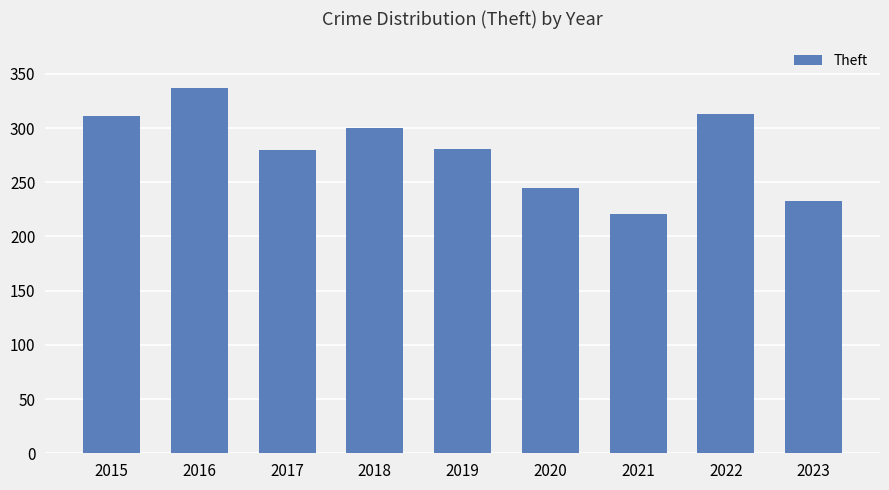

True or false: the data shows 120 at 2021.

False